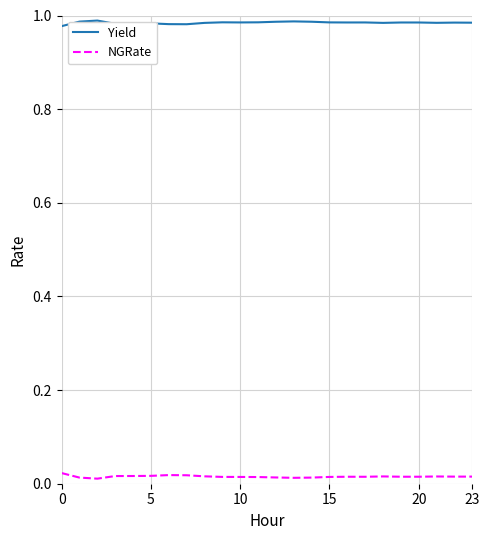

Which series has the largest total across all categories?

Yield